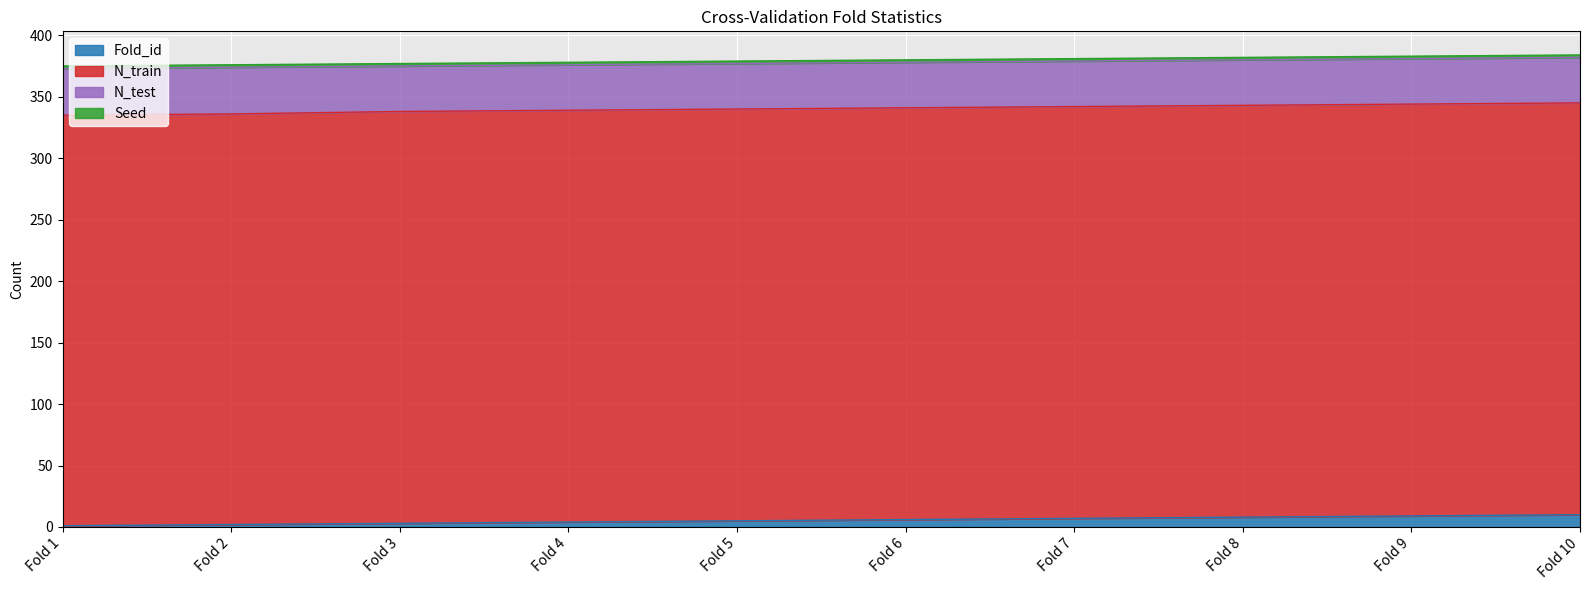

Reading left to right, transcribe all the data shown in this chart.

Fold_id: Fold 1=1	Fold 2=2	Fold 3=3	Fold 4=4	Fold 5=5	Fold 6=6	Fold 7=7	Fold 8=8	Fold 9=9	Fold 10=10
N_train: Fold 1=334	Fold 2=334	Fold 3=335	Fold 4=335	Fold 5=335	Fold 6=335	Fold 7=335	Fold 8=335	Fold 9=335	Fold 10=335
N_test: Fold 1=38	Fold 2=38	Fold 3=37	Fold 4=37	Fold 5=37	Fold 6=37	Fold 7=37	Fold 8=37	Fold 9=37	Fold 10=37
Seed: Fold 1=2	Fold 2=2	Fold 3=2	Fold 4=2	Fold 5=2	Fold 6=2	Fold 7=2	Fold 8=2	Fold 9=2	Fold 10=2